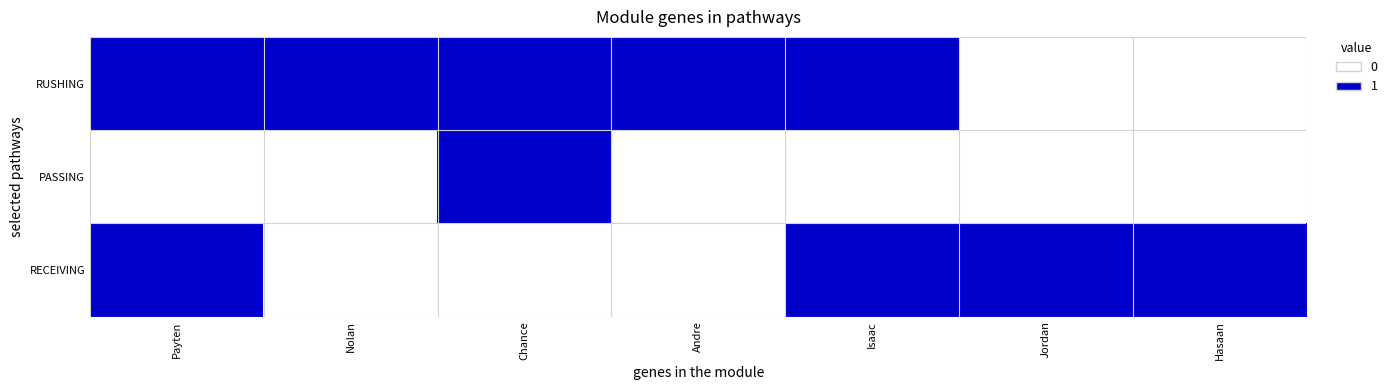

At how many categories does at least one series exceed 0?

7